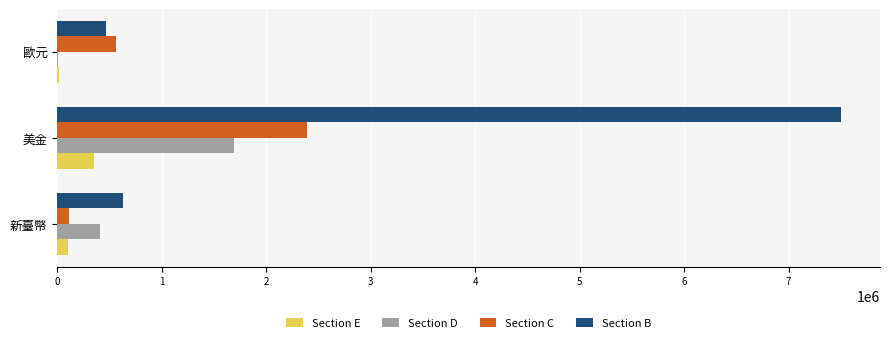

Which series has the largest range (max minus min)?

Section B